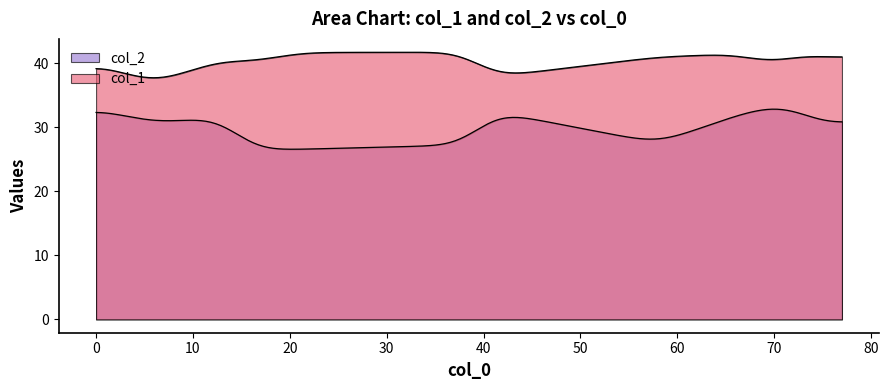

Does the chart have visible grid lines?

No